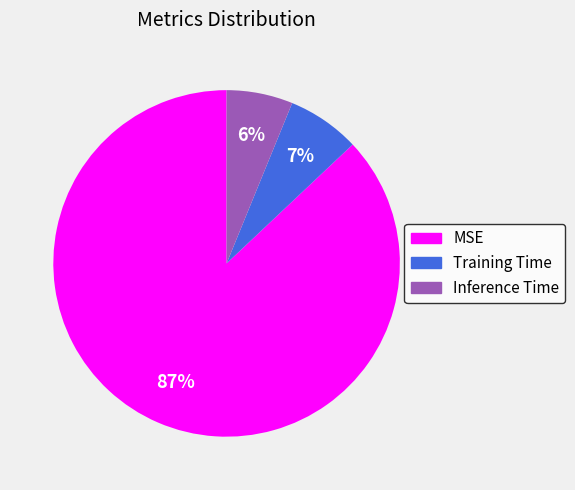

Is there any slice that represents more than half of the pie?

Yes